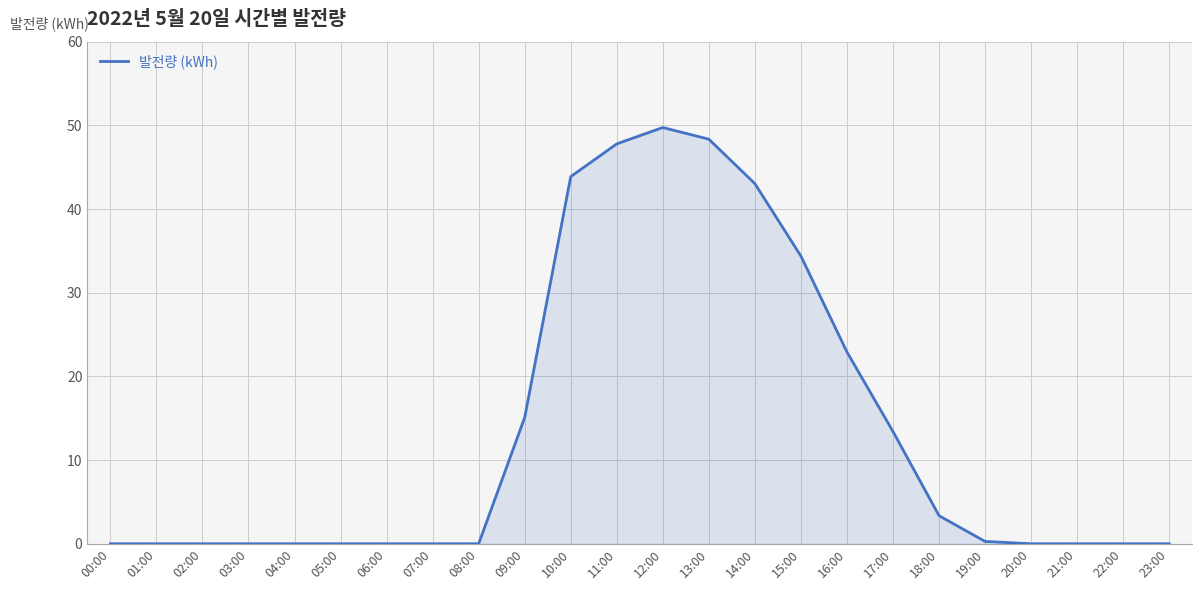

The value at 13:00 is 48.3. True or false?

True